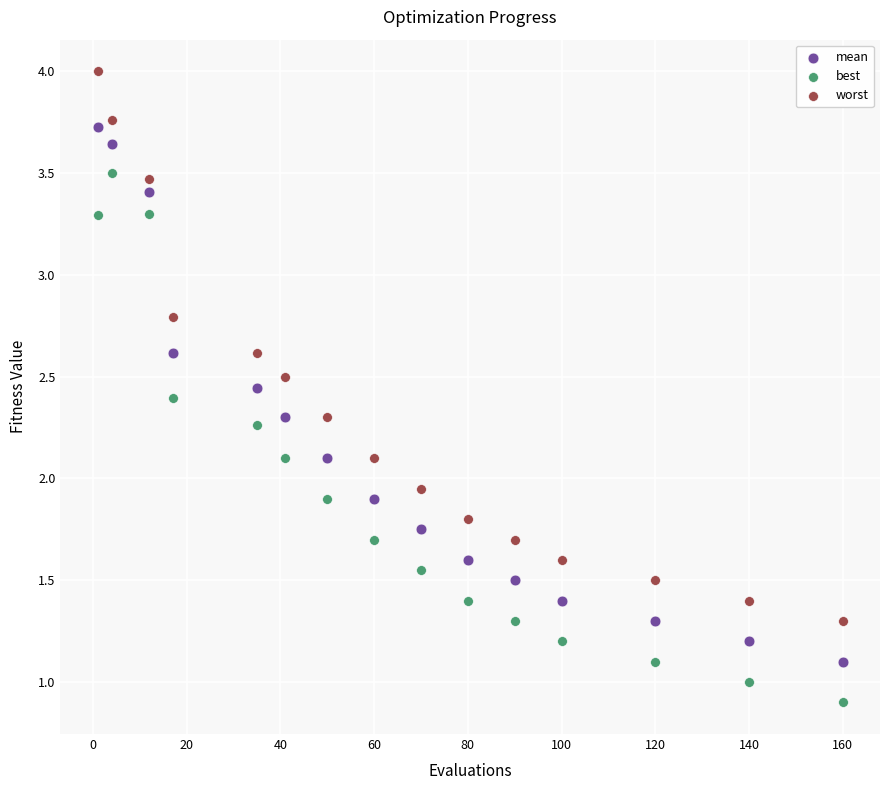

Across all data points, what is the range of Y values (max minus min)?

3.1